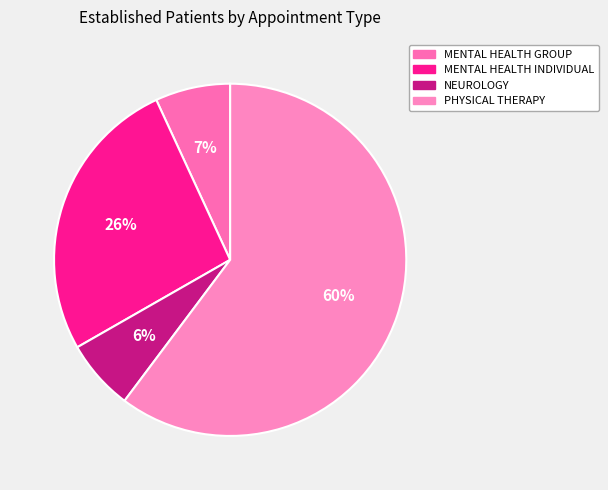

How many slices are in this pie chart?

4